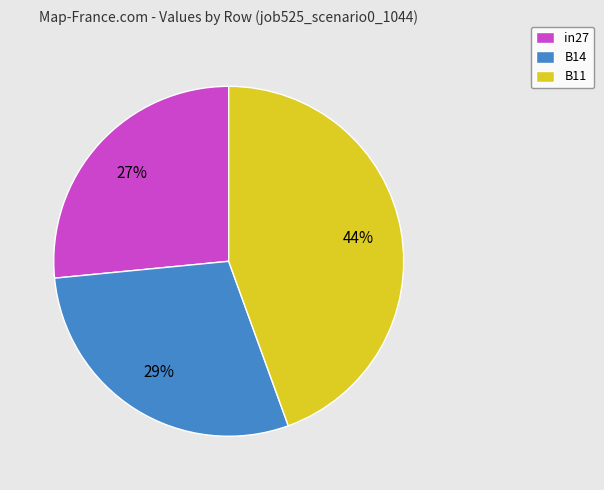

Combined, do in27 and B11 account for over 50%?

Yes